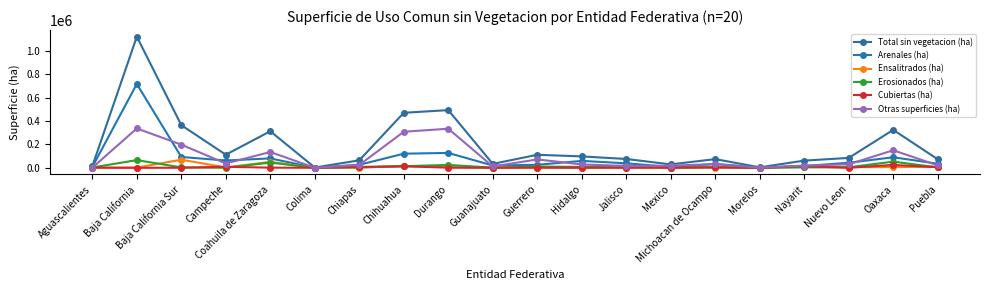

Does the chart have visible grid lines?

No